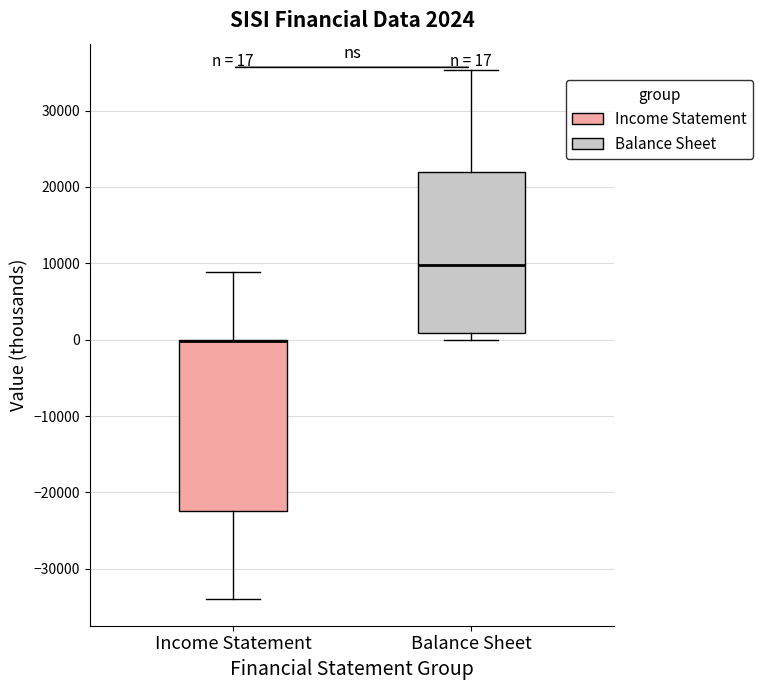

Which box is the tallest, from its lower edge to its upper edge?

Income Statement